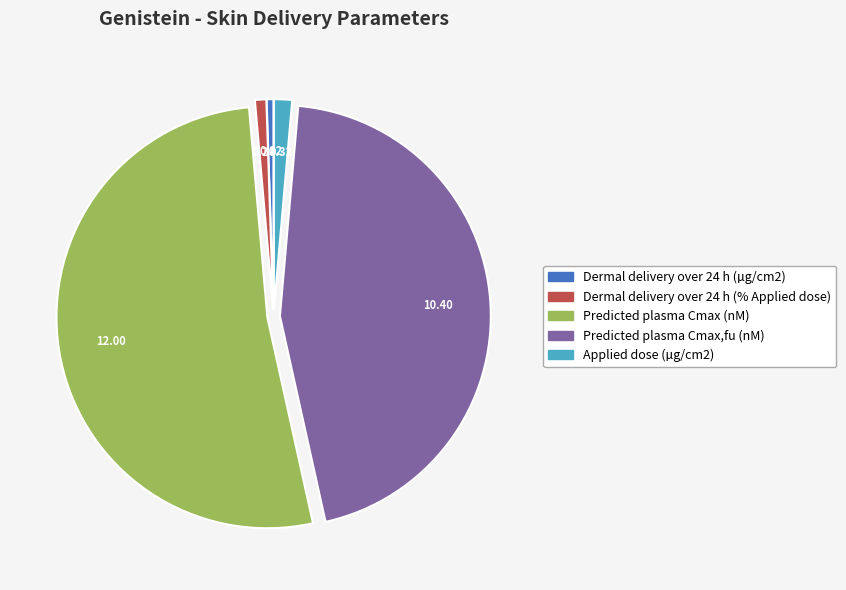

What is the largest slice in the pie chart?

Predicted plasma Cmax (nM)